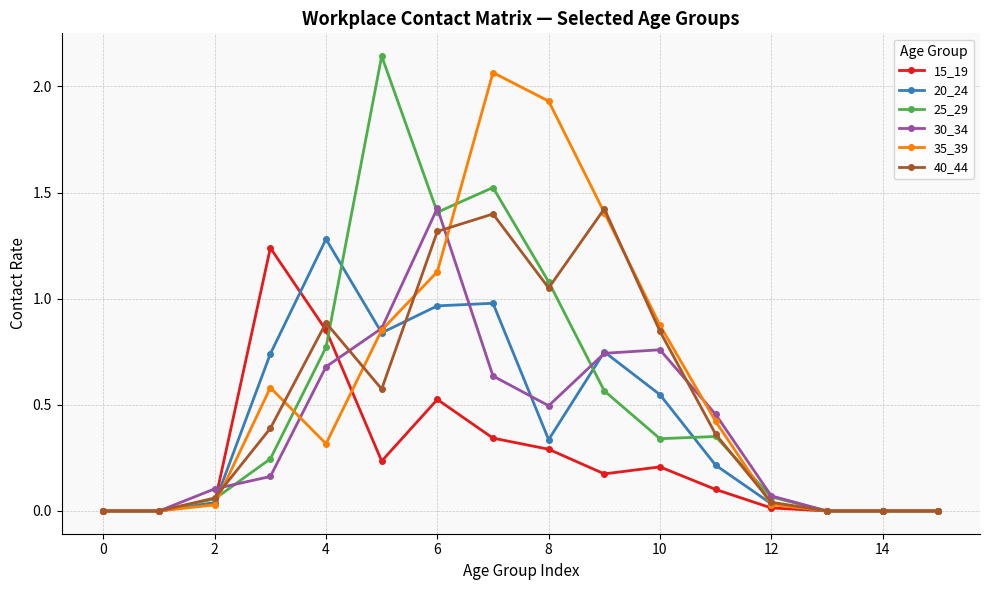

True or false: 35_39 has more than 1 interior local peaks.

True